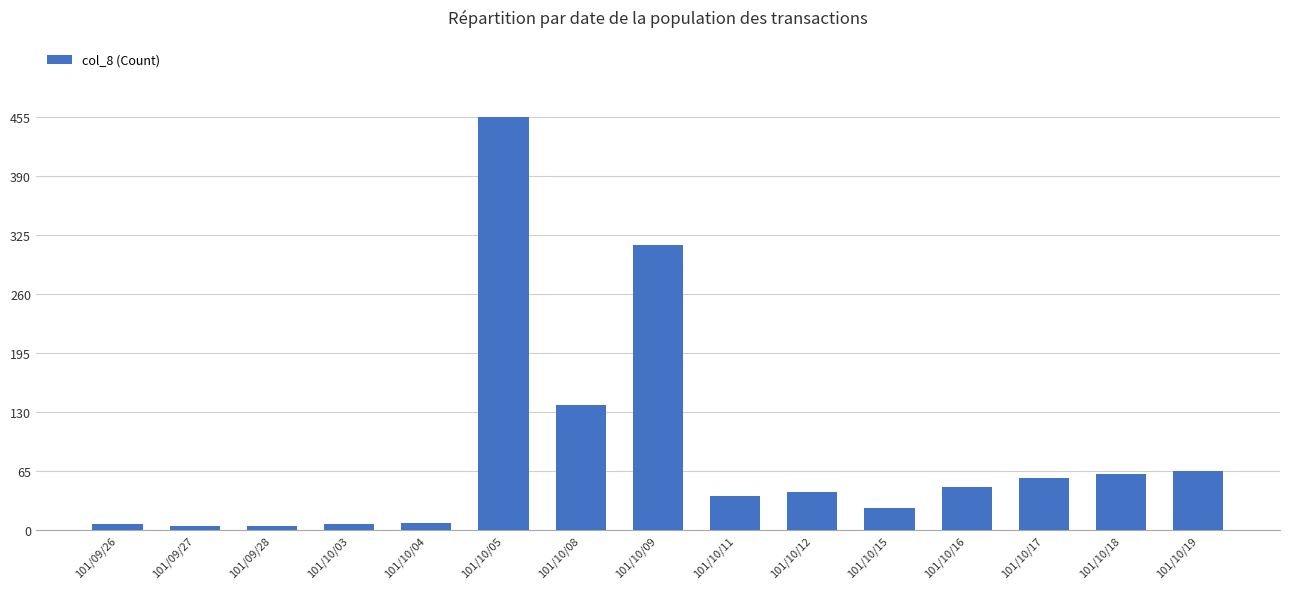

How many bars are there in total?

15